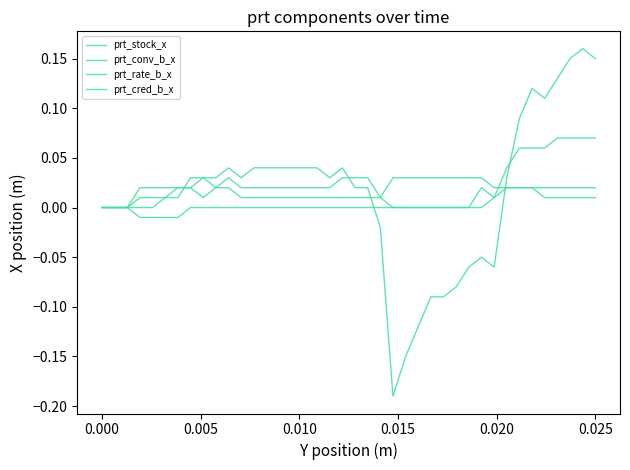

Which series has the largest total across all categories?

prt_conv_b_x